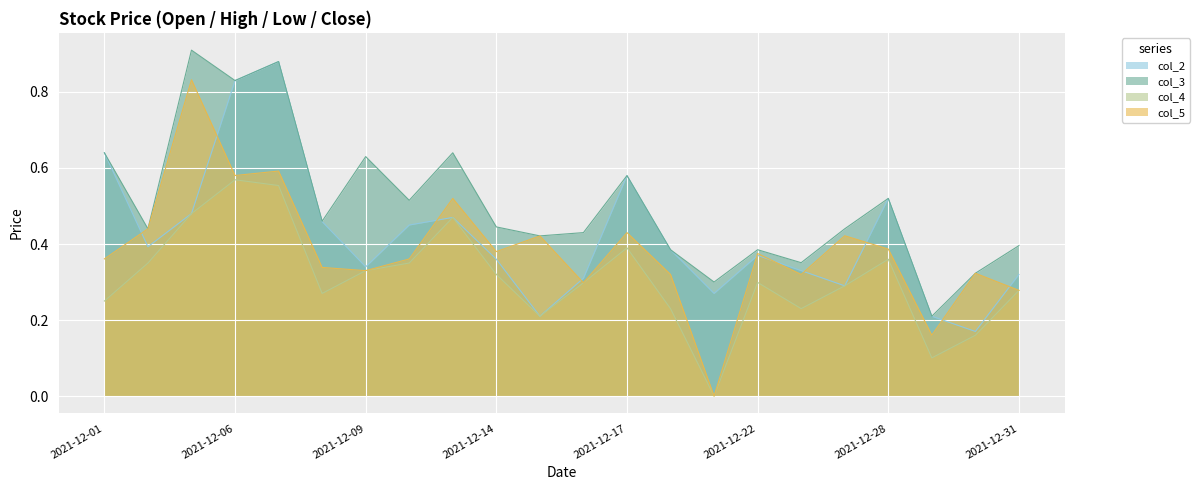

Reading right to left, list all the values displayed in this chart.

col_2: 0.3	0.2	0.2	0.5	0.3	0.3	0.4	0.3	0.4	0.6	0.3	0.2	0.4	0.5	0.4	0.3	0.5	0.9	0.8	0.5	0.4	0.6
col_3: 0.4	0.3	0.2	0.5	0.4	0.4	0.4	0.3	0.4	0.6	0.4	0.4	0.4	0.6	0.5	0.6	0.5	0.9	0.8	0.9	0.4	0.6
col_4: 0.3	0.2	0.1	0.4	0.3	0.2	0.3	0.0	0.2	0.4	0.3	0.2	0.3	0.5	0.3	0.3	0.3	0.6	0.6	0.5	0.3	0.2
col_5: 0.3	0.3	0.2	0.4	0.4	0.3	0.4	0.0	0.3	0.4	0.3	0.4	0.4	0.5	0.4	0.3	0.3	0.6	0.6	0.8	0.4	0.4